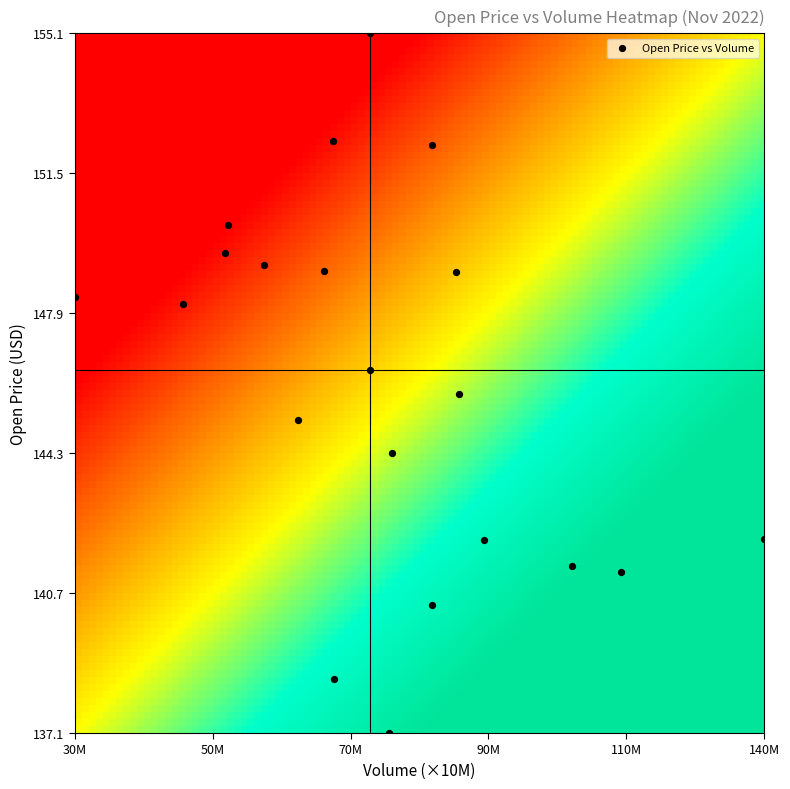

What is the range of X values (max minus min)?

105618936.0